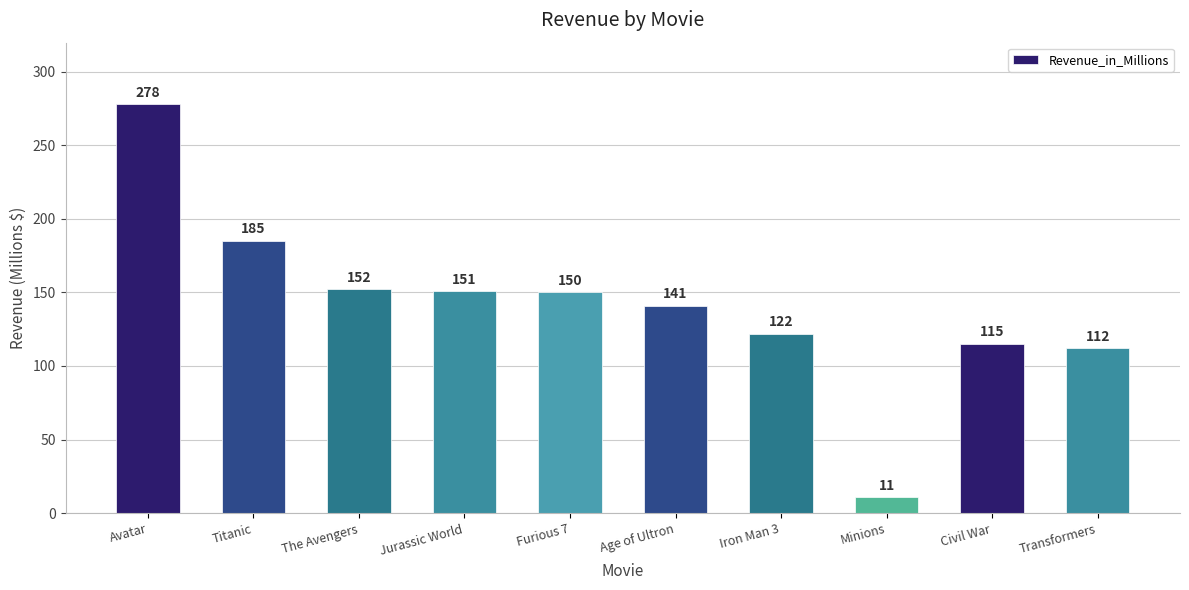

What is the difference between the maximum and second lowest values?

166